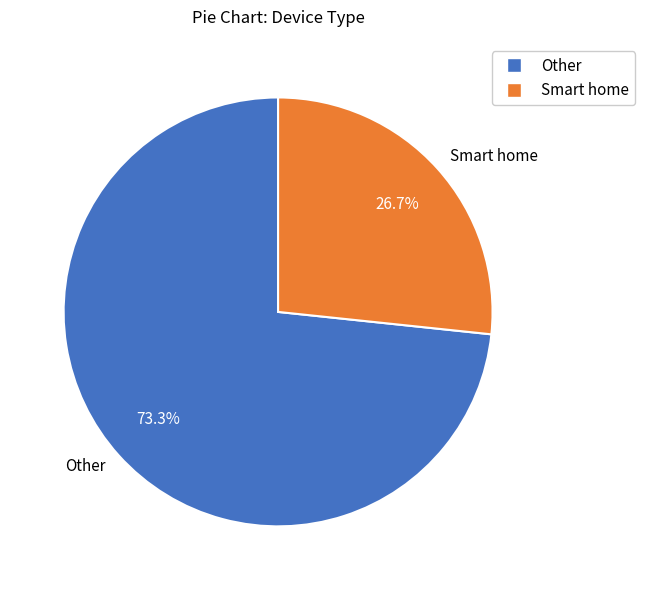

Which category has the biggest portion of the pie?

Other